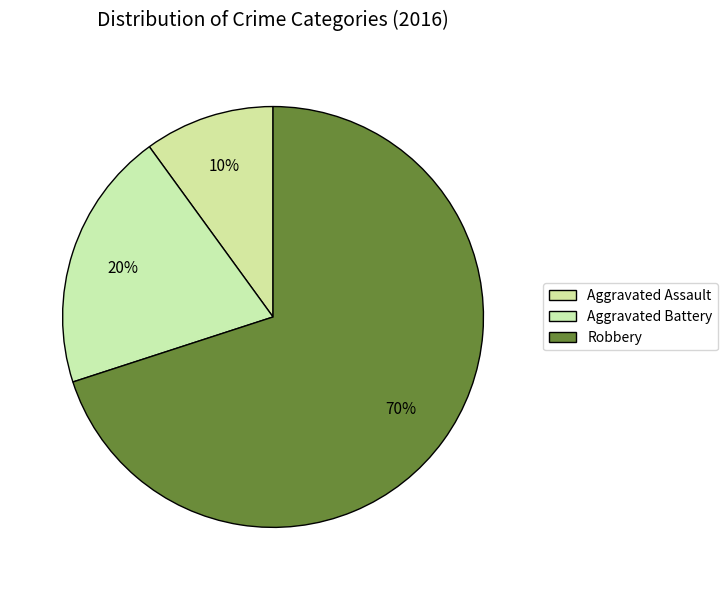

To the nearest percent, what is the difference between the largest and smallest slice percentages?

60%